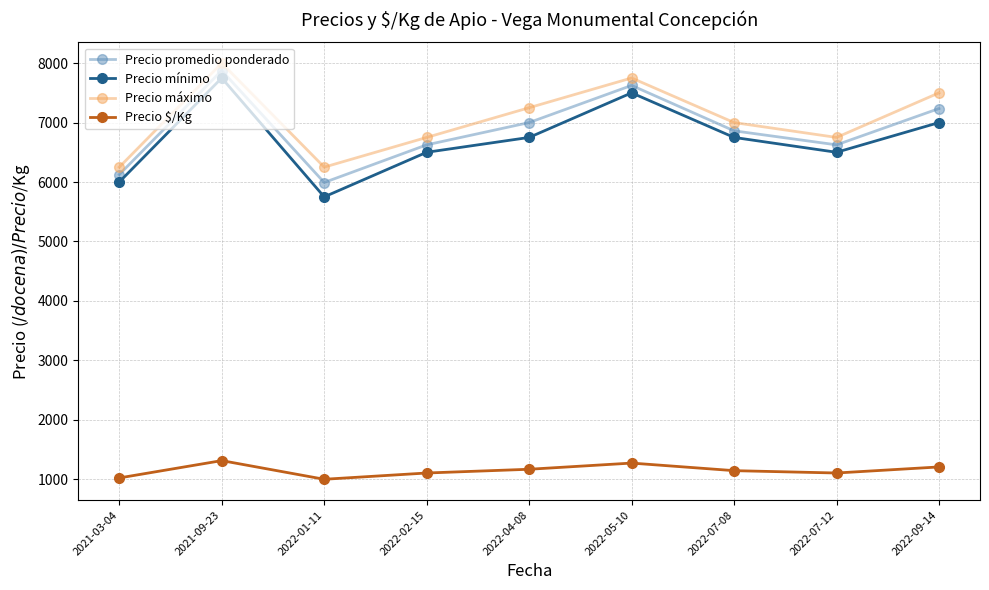

Is the value of Precio $/Kg at 2022-09-14 greater than the value of Precio promedio ponderado at 2022-01-11?

No